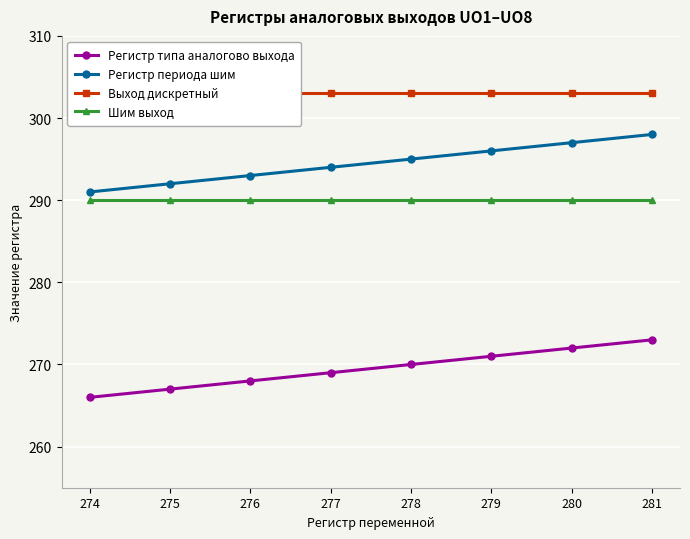

Reading left to right, what are all the values shown in this chart?

Регистр типа аналогово выхода: 274=266	275=267	276=268	277=269	278=270	279=271	280=272	281=273
Регистр периода шим: 274=291	275=292	276=293	277=294	278=295	279=296	280=297	281=298
Выход дискретный: 274=303	275=303	276=303	277=303	278=303	279=303	280=303	281=303
Шим выход: 274=290	275=290	276=290	277=290	278=290	279=290	280=290	281=290